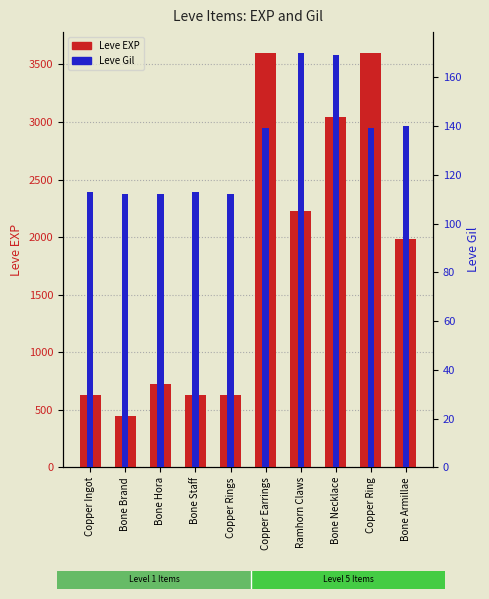

At how many categories does at least one series exceed 519?

9